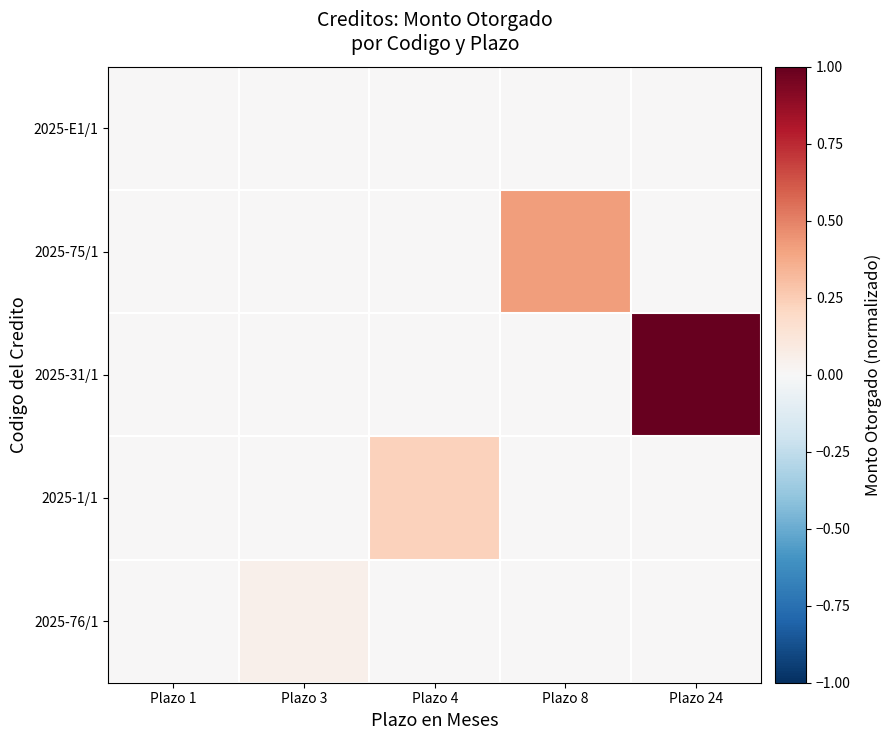

What is the total value across all series at Plazo 24?

1.0